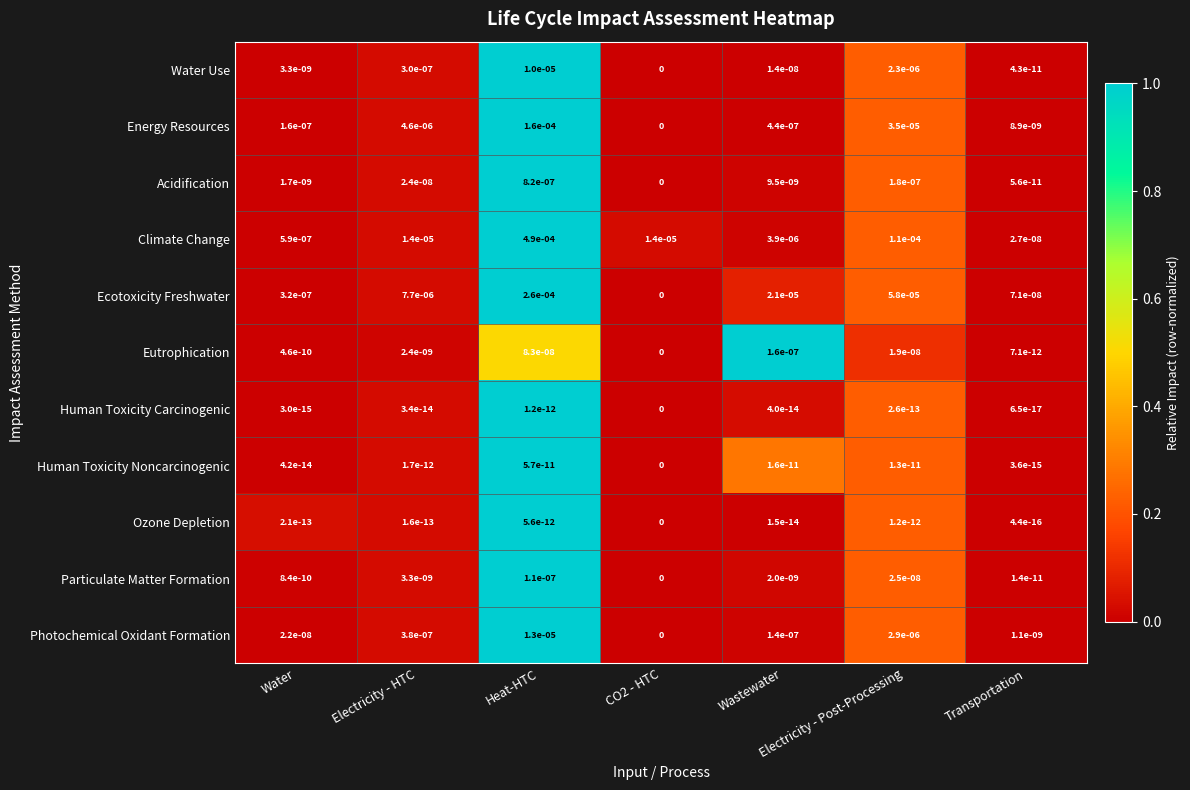

At which label is Climate Change closest to 0?

Transportation